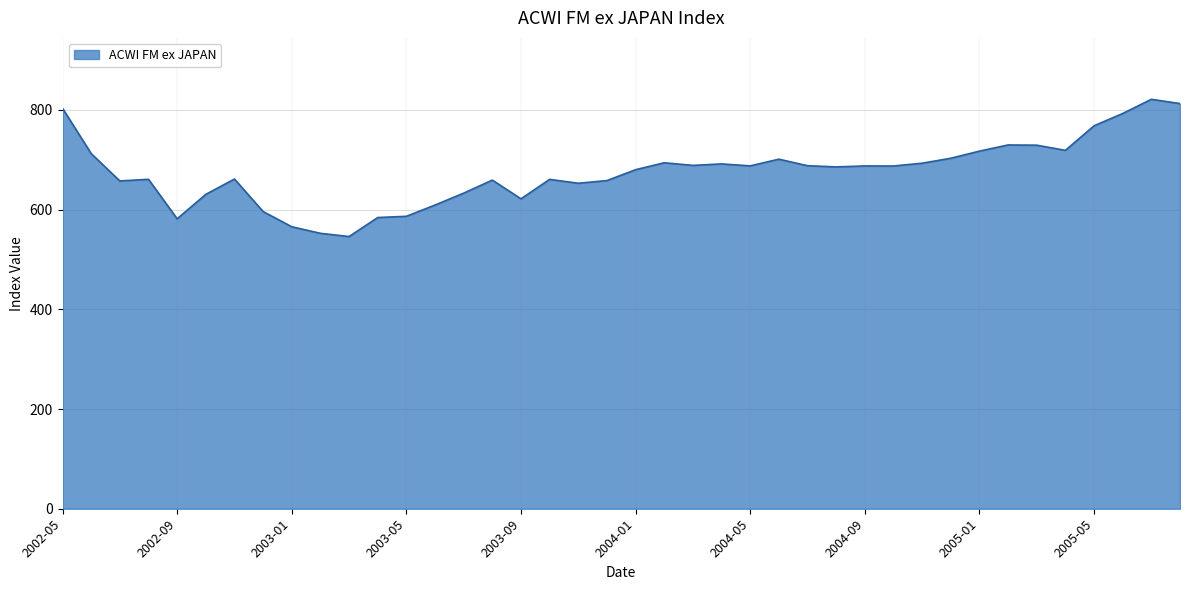

What is the minimum value shown in the chart?

545.9